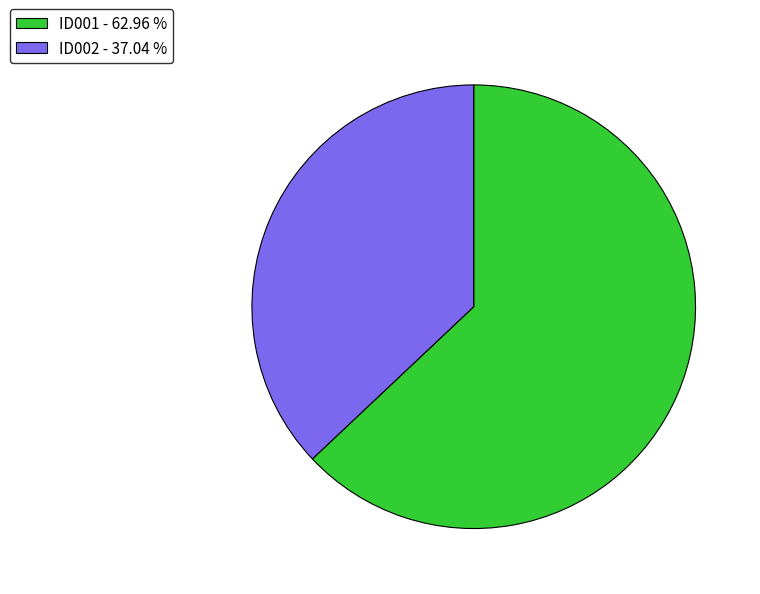

True or false: ID002 accounts for 49% of the total.

False